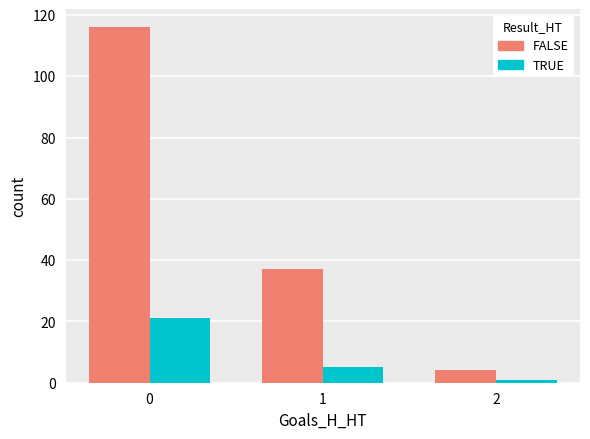

True or false: TRUE has a value of 21 at 0.

True